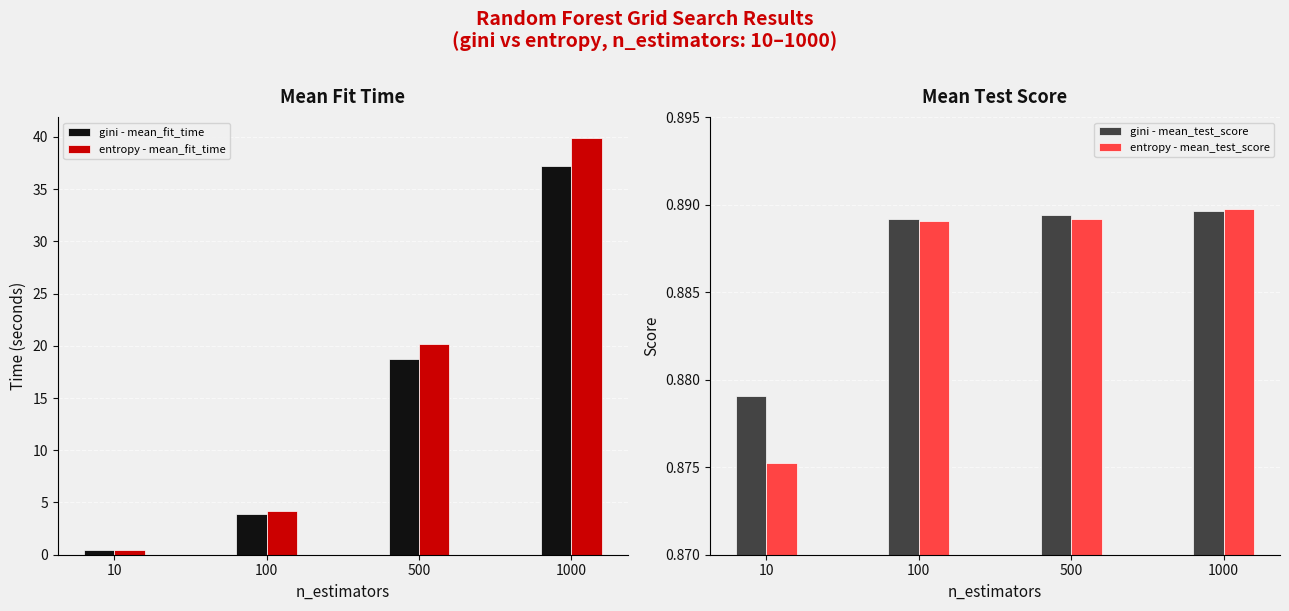

Between 10 and 1000, which series saw the biggest shift?

entropy - mean_fit_time